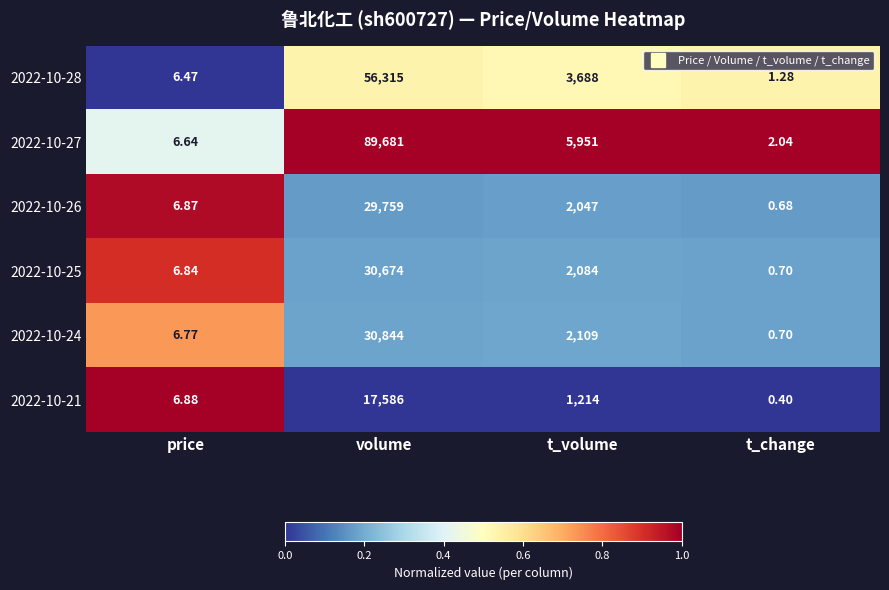

Is the value of 2022-10-21 at volume greater than the value of 2022-10-24 at price?

Yes